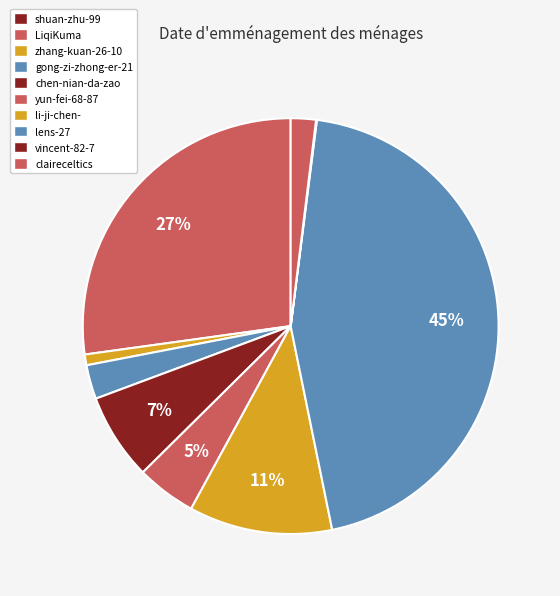

Does vincent-82-7 represent more than half of the total?

No